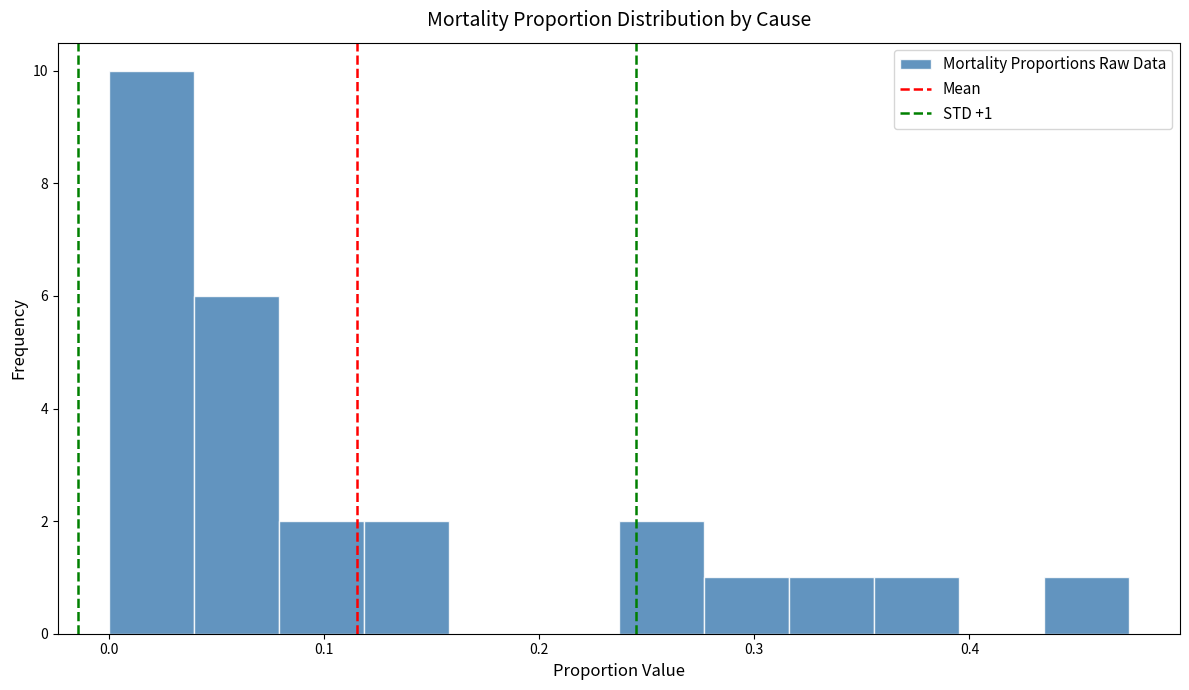

Read against the x-axis, roughly where is the centre of the tallest bar?

0.02